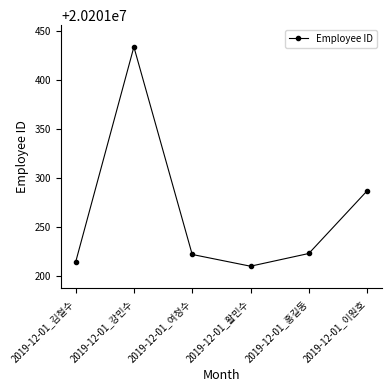

Count the number of data series in this chart.

1